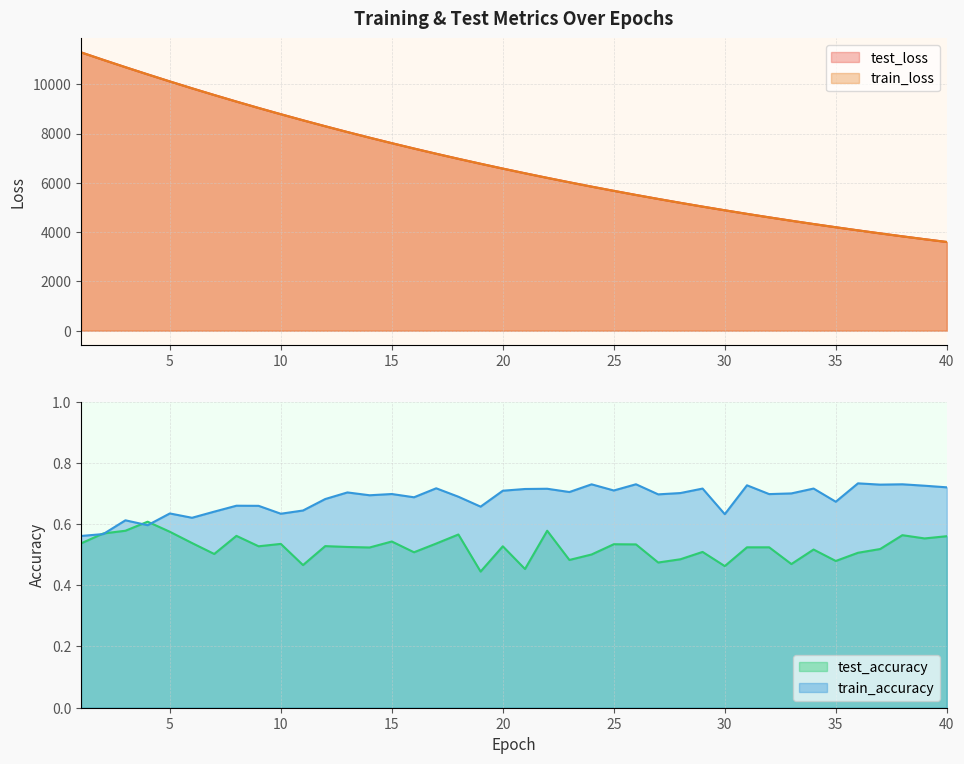

How many lines are shown in the chart?

4